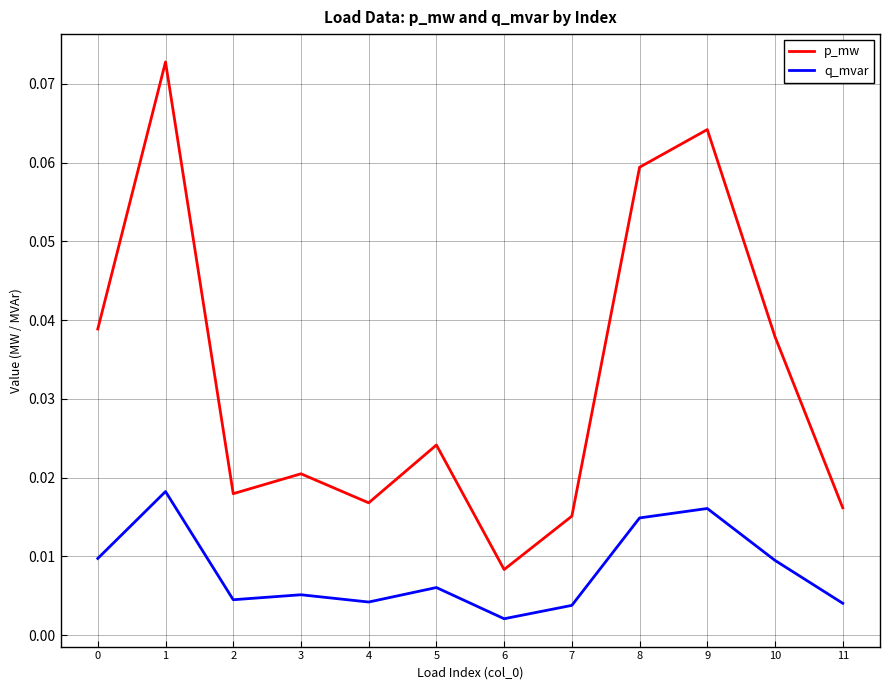

True or false: p_mw and q_mvar intersect in this chart.

False